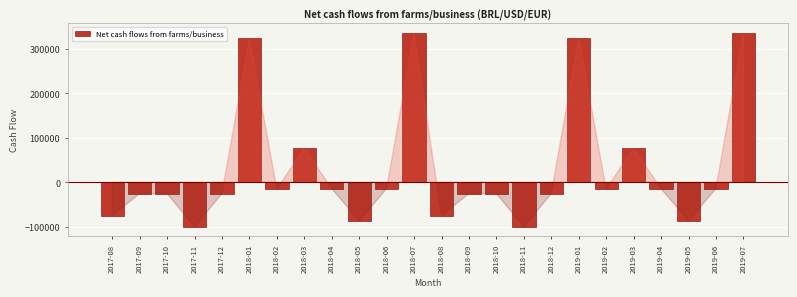

What is the change in value from 2018-05 to 2019-03?

+162935.4